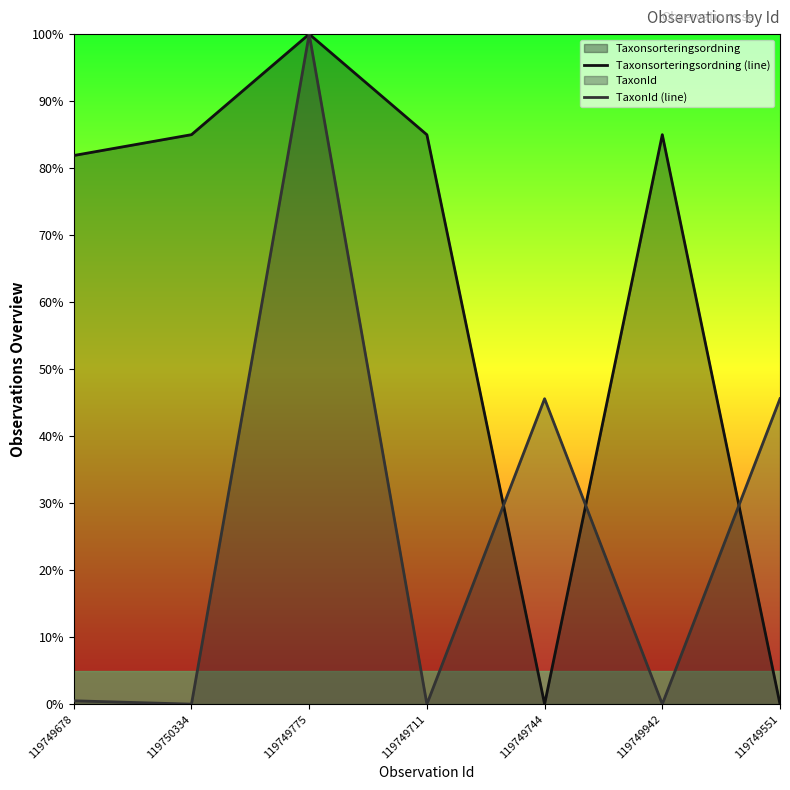

How many lines are shown in the chart?

2